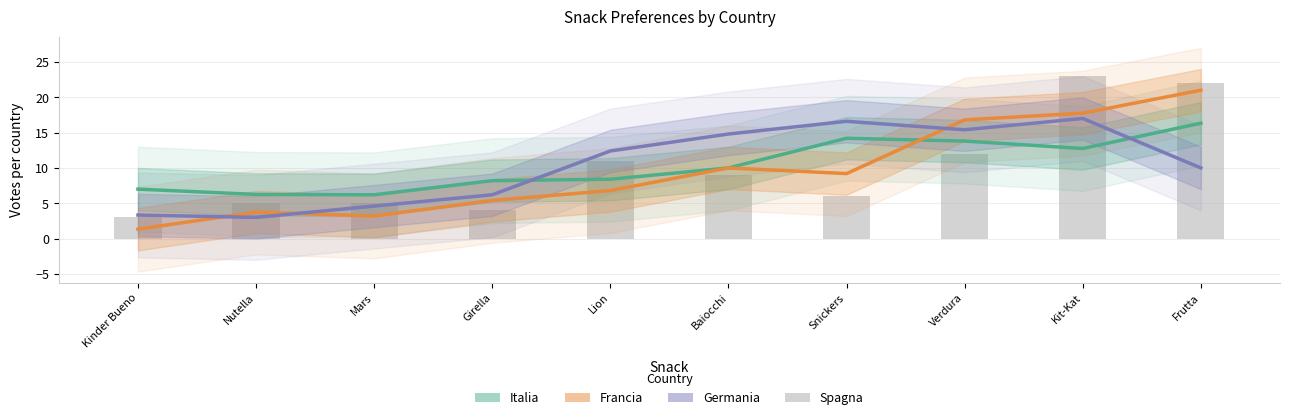

Is the value of Italia at Kinder Bueno greater than the value of Francia at Mars?

Yes